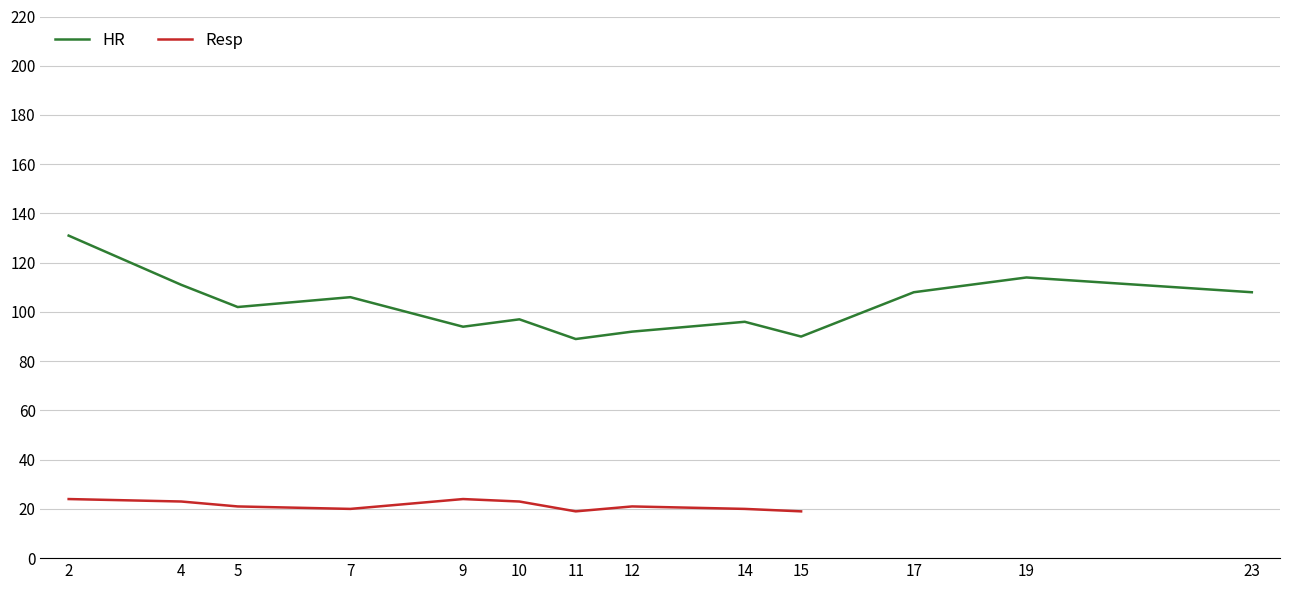

What is the ratio of the value at 2 to the value at 4?

1.2